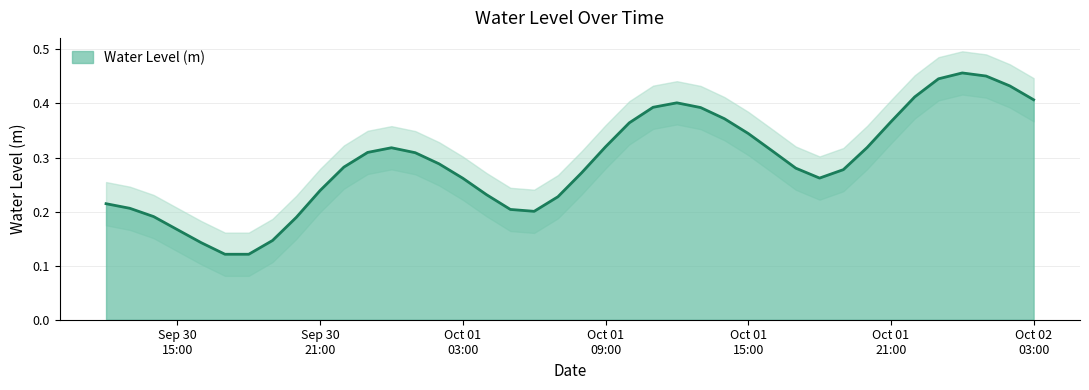

List the labels in order of value, smallest first.

2024-09-30 18:00, 2024-09-30 17:00, 2024-09-30 16:00, 2024-09-30 19:00, 2024-09-30 15:00, 2024-09-30 20:00, 2024-09-30 14:00, 2024-10-01 06:00, 2024-10-01 05:00, 2024-09-30 13:00, 2024-09-30 12:00, 2024-10-01 07:00, 2024-10-01 04:00, 2024-09-30 21:00, 2024-10-01 03:00, 2024-10-01 18:00, 2024-10-01 08:00, 2024-10-01 19:00, 2024-10-01 17:00, 2024-09-30 22:00, 2024-10-01 02:00, 2024-10-01 01:00, 2024-09-30 23:00, 2024-10-01 16:00, 2024-10-01 00:00, 2024-10-01 20:00, 2024-10-01 09:00, 2024-10-01 15:00, 2024-10-01 10:00, 2024-10-01 21:00, 2024-10-01 14:00, 2024-10-01 13:00, 2024-10-01 11:00, 2024-10-01 12:00, 2024-10-02 03:00, 2024-10-01 22:00, 2024-10-02 02:00, 2024-10-01 23:00, 2024-10-02 01:00, 2024-10-02 00:00